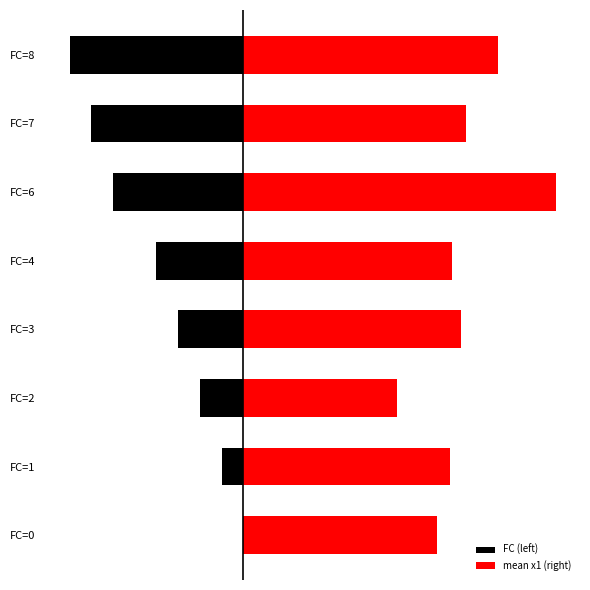

Which series changed the most between FC=0 and FC=7?

FC (left)